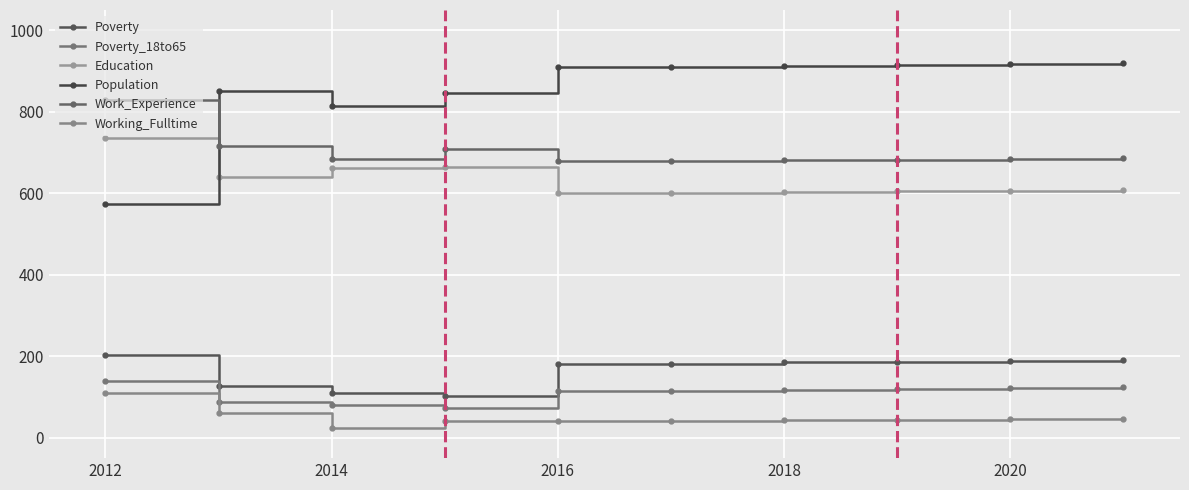

Is this an area chart (filled region under the line)?

No